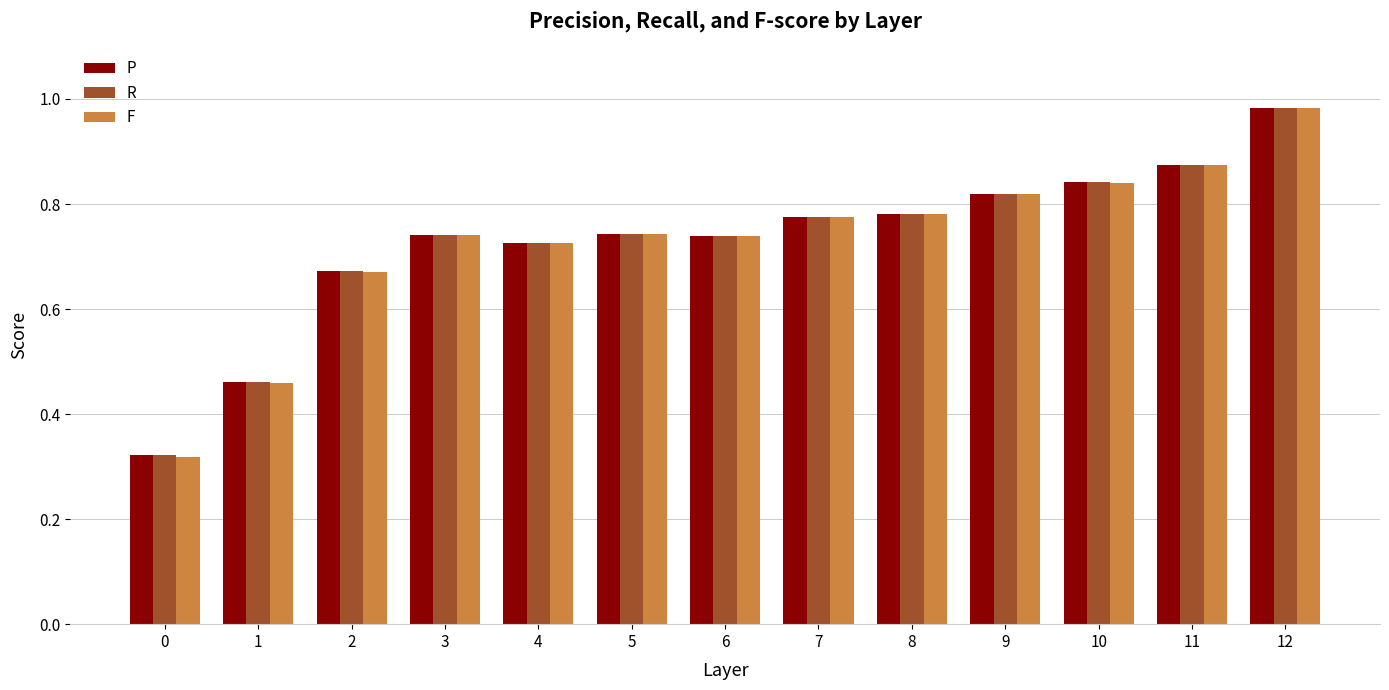

Which category has the highest value in the P series?

12